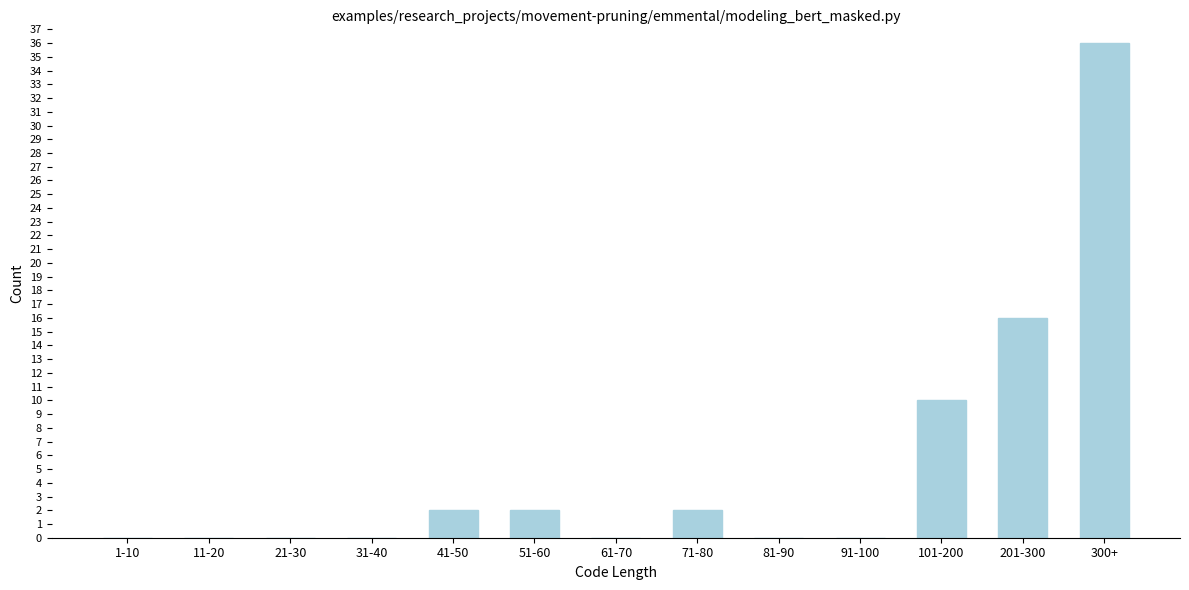

Reading left to right, what are all the values shown in this chart?

1-10=0	11-20=0	21-30=0	31-40=0	41-50=2	51-60=2	61-70=0	71-80=2	81-90=0	91-100=0	101-200=10	201-300=16	300+=36